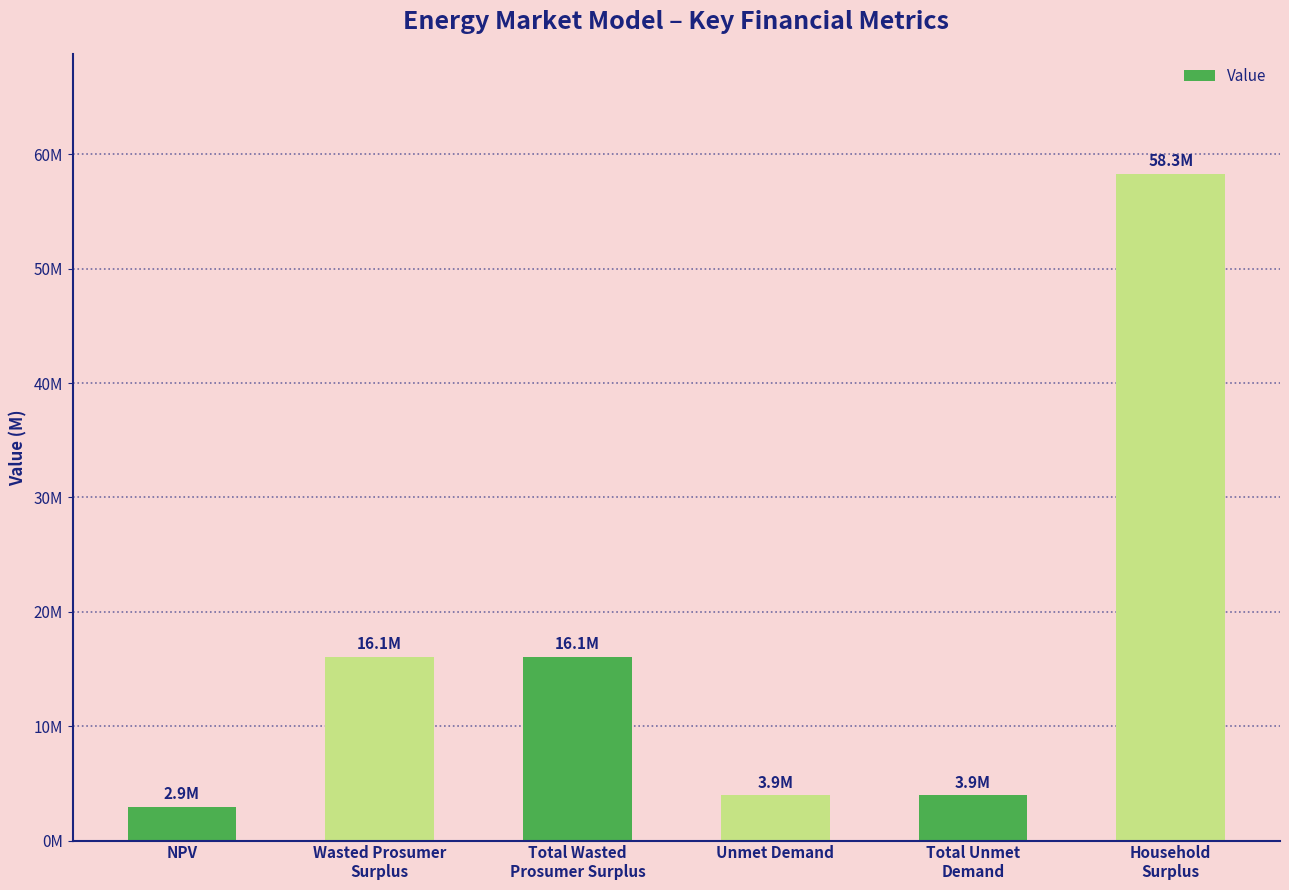

How many bars are there in total?

6